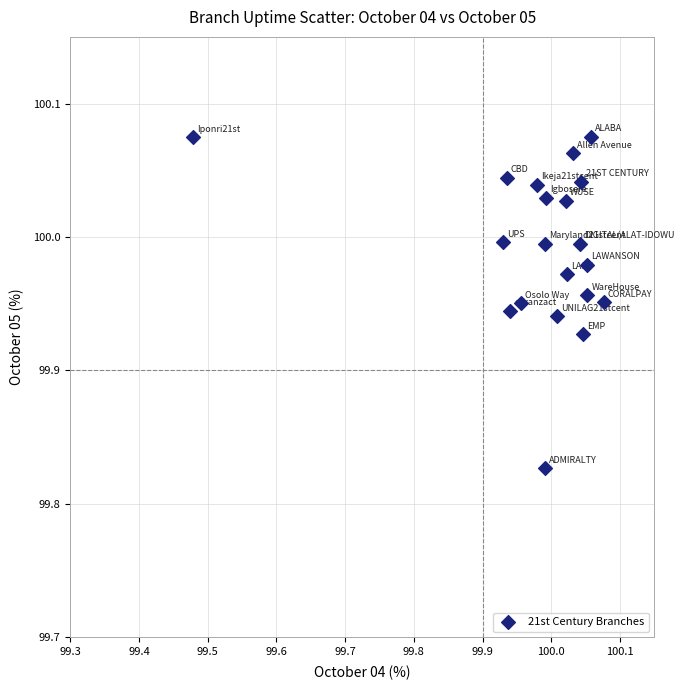

What is the range of X values (max minus min)?

0.6